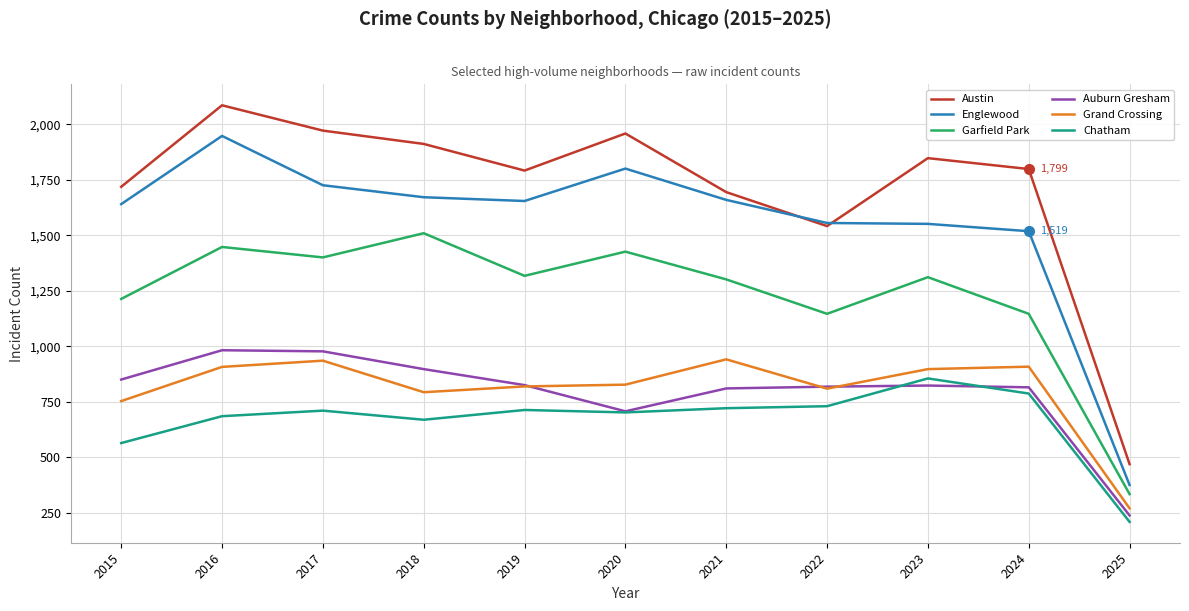

How many lines are shown in the chart?

6